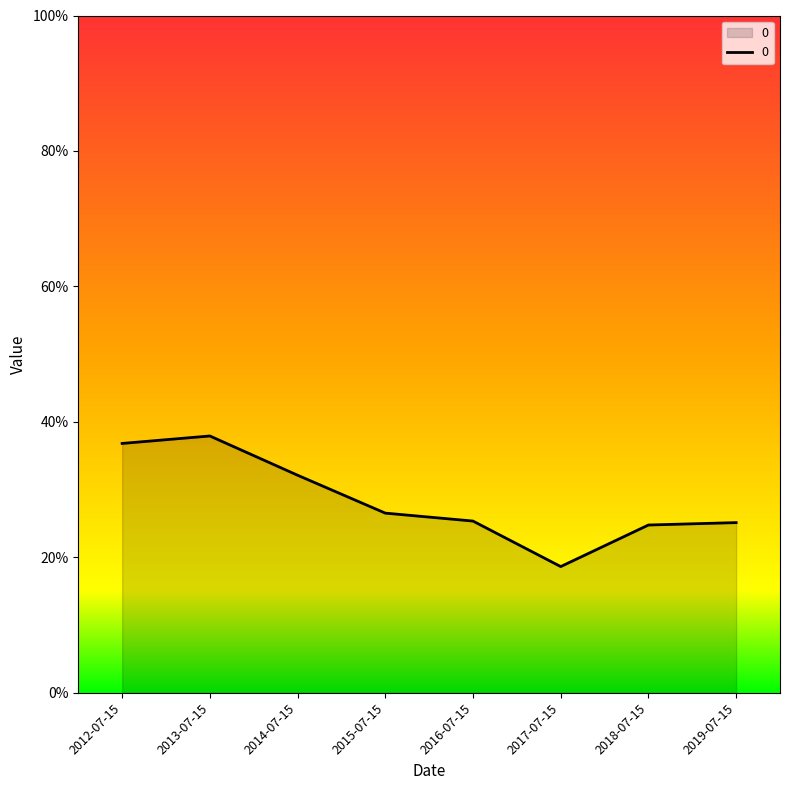

Reading left to right, list all the values displayed in this chart.

2012-07-15=0.4	2013-07-15=0.4	2014-07-15=0.3	2015-07-15=0.3	2016-07-15=0.3	2017-07-15=0.2	2018-07-15=0.2	2019-07-15=0.3